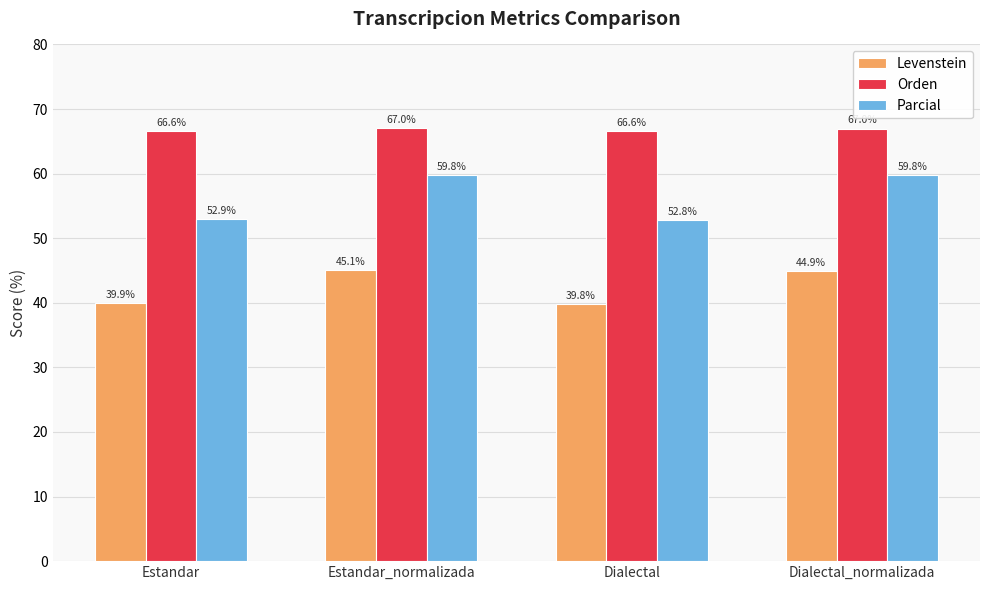

Rank the series by their maximum value, from lowest to highest.

Levenstein, Parcial, Orden